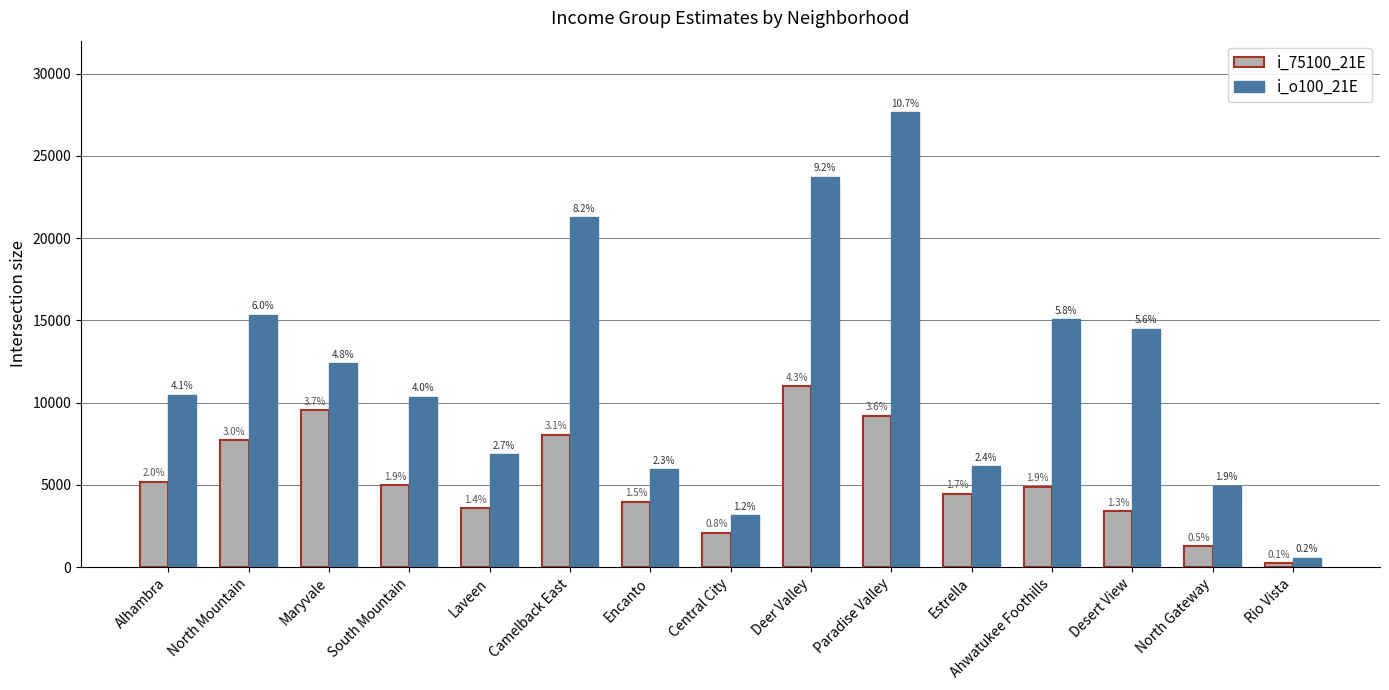

Reading left to right, list all the values displayed in this chart.

i_75100_21E: Alhambra=5183	North Mountain=7728	Maryvale=9540	South Mountain=4983	Laveen=3566	Camelback East=8042	Encanto=3967	Central City=2097	Deer Valley=10989	Paradise Valley=9206	Estrella=4460	Ahwatukee Foothills=4896	Desert View=3386	North Gateway=1267	Rio Vista=222
i_o100_21E: Alhambra=10473	North Mountain=15347	Maryvale=12378	South Mountain=10358	Laveen=6879	Camelback East=21250	Encanto=5957	Central City=3140	Deer Valley=23729	Paradise Valley=27655	Estrella=6128	Ahwatukee Foothills=15056	Desert View=14492	North Gateway=4951	Rio Vista=575